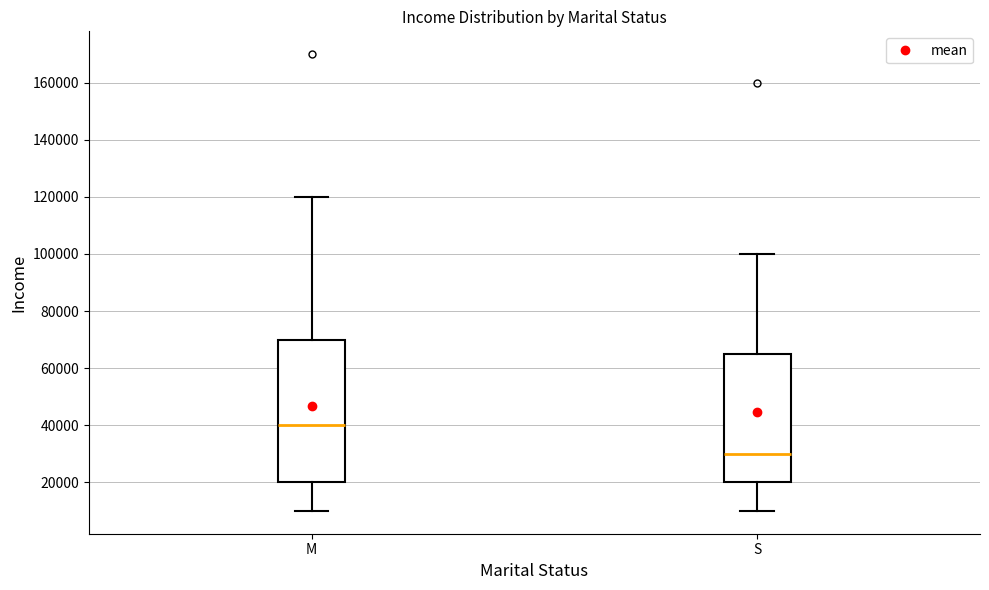

Which box's median line is the lowest?

S